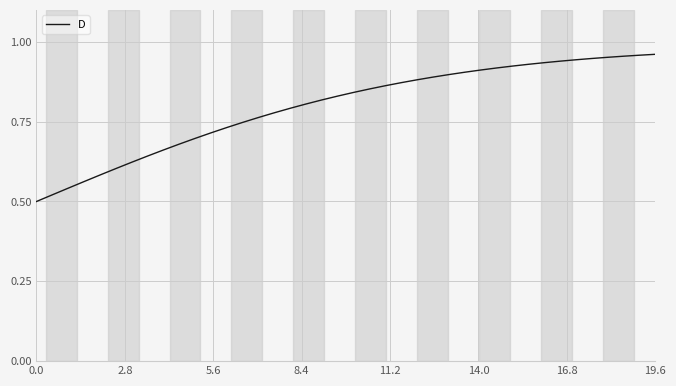

Does the chart display data point markers on the line(s)?

No